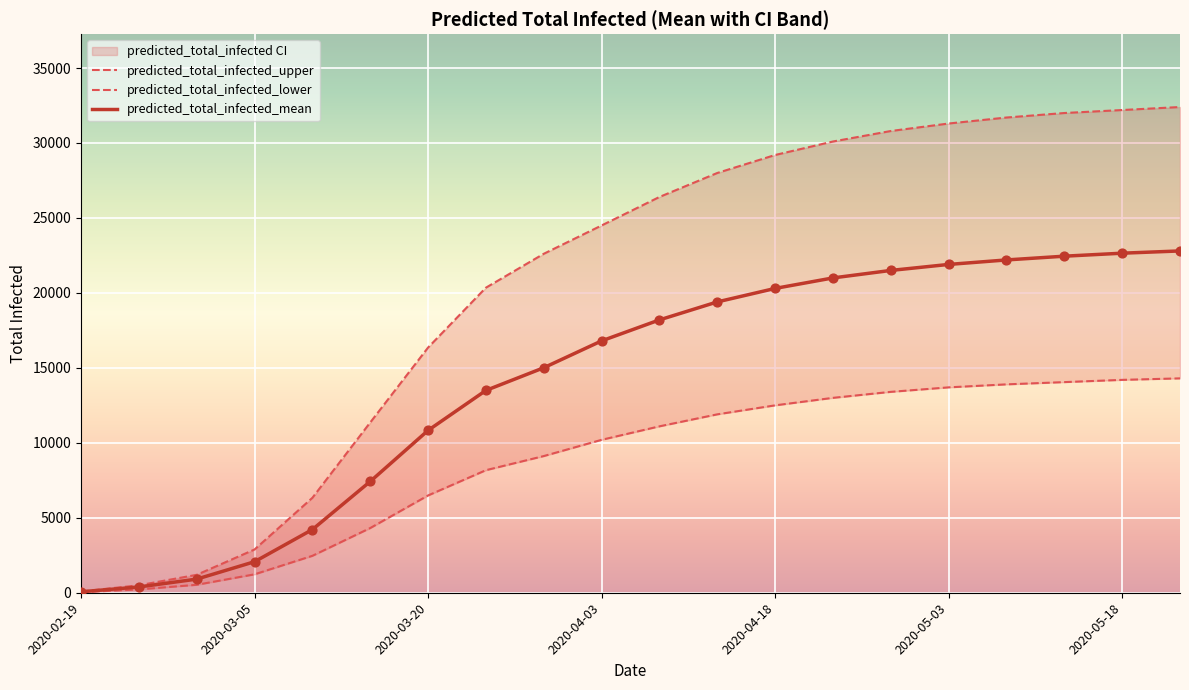

Which series has the widest spread of Y values?

predicted_total_infected_upper